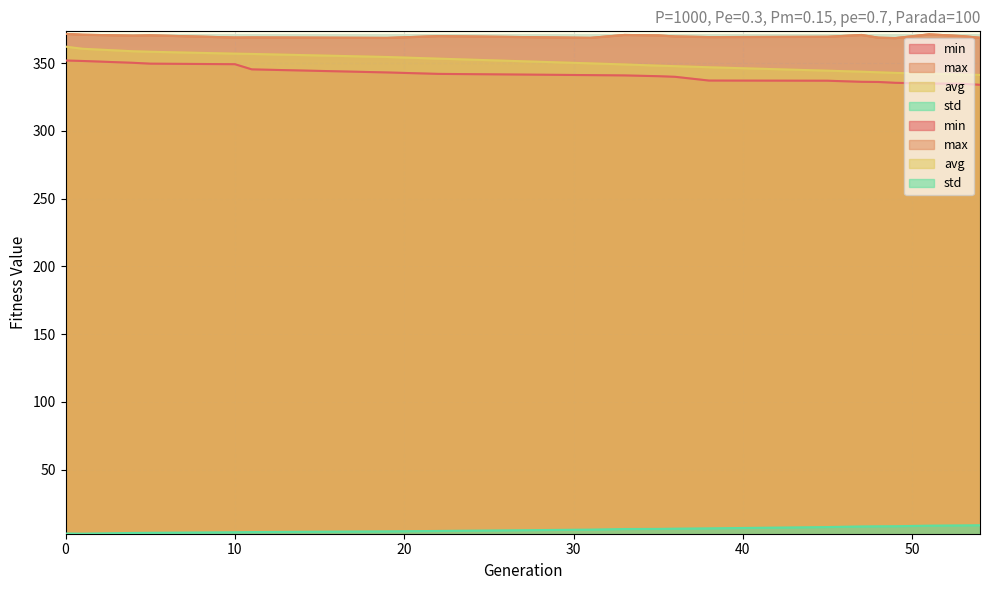

How many lines are shown in the chart?

4